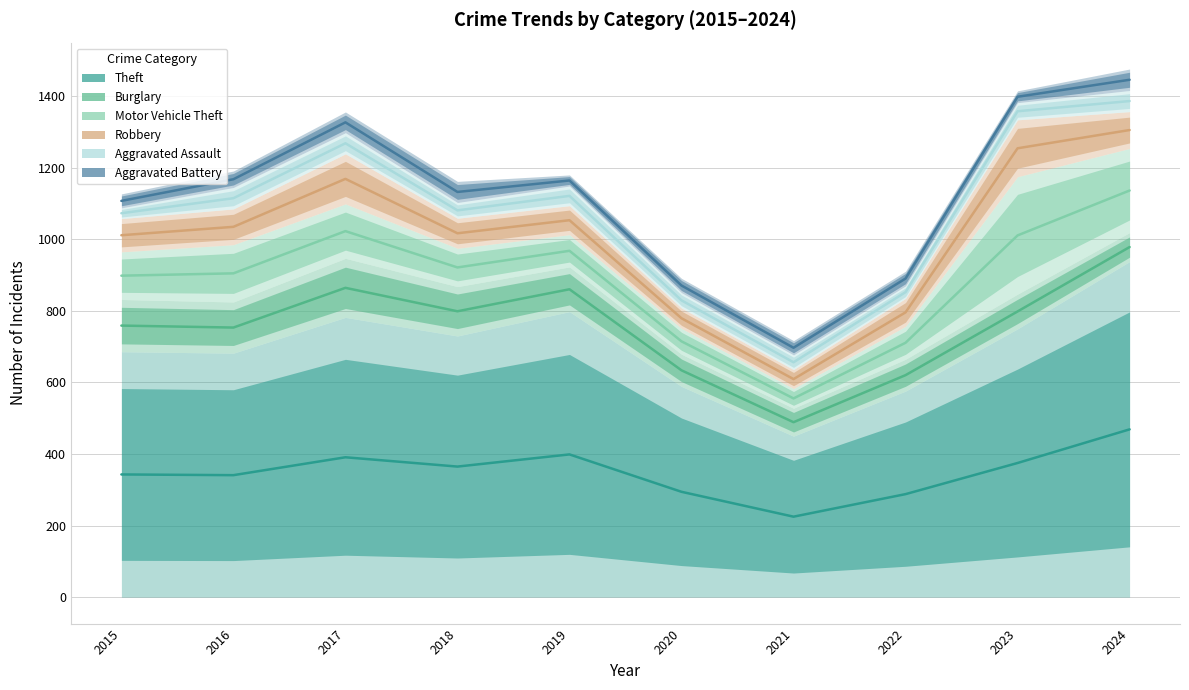

Reading right to left, transcribe all the data shown in this chart.

Theft: 2024=469.0	2023=375.0	2022=288.0	2021=225.0	2020=294.5	2019=399.0	2018=365.0	2017=391.0	2016=341.0	2015=343.0
Burglary: 2024=978.5	2023=798.5	2022=620.5	2021=489.0	2020=634.0	2019=860.5	2018=799.0	2017=864.5	2016=753.5	2015=759.0
Motor Vehicle Theft: 2024=1136.5	2023=1011.0	2022=711.0	2021=555.5	2020=715.0	2019=968.0	2018=921.5	2017=1023.0	2016=905.0	2015=898.5
Robbery: 2024=1305.5	2023=1254.5	2022=796.0	2021=609.5	2020=779.5	2019=1053.5	2018=1017.0	2017=1169.0	2016=1035.0	2015=1011.5
Aggravated Assault: 2024=1386.5	2023=1358.0	2022=852.5	2021=656.5	2020=829.5	2019=1121.5	2018=1081.0	2017=1268.5	2016=1115.0	2015=1073.0
Aggravated Battery: 2024=1446.0	2023=1398.5	2022=890.5	2021=697.0	2020=871.0	2019=1164.5	2018=1132.5	2017=1327.0	2016=1168.0	2015=1107.5